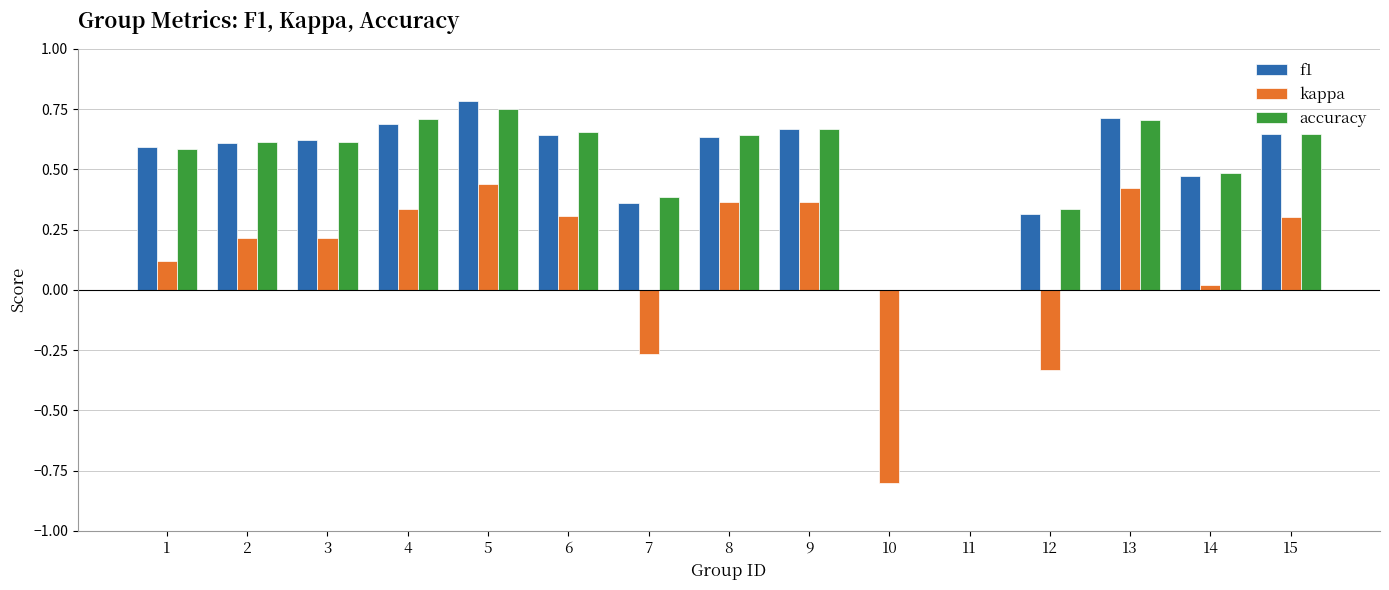

How many series are shown in this chart?

3